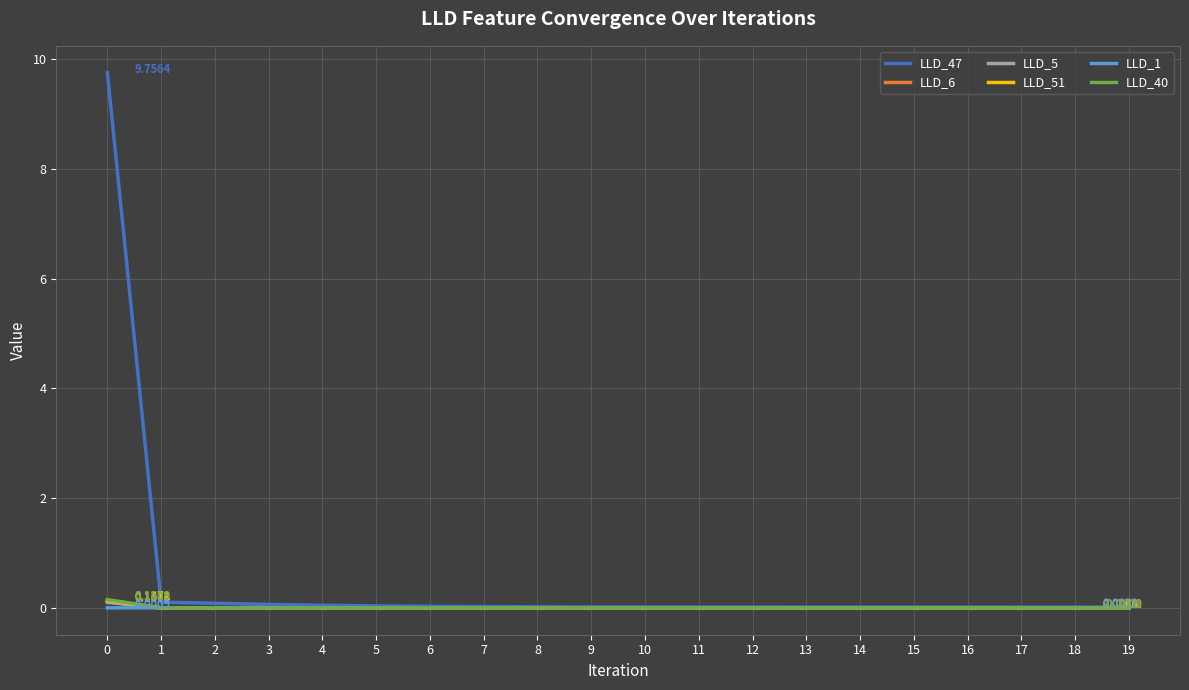

Which series has the largest total across all categories?

LLD_47